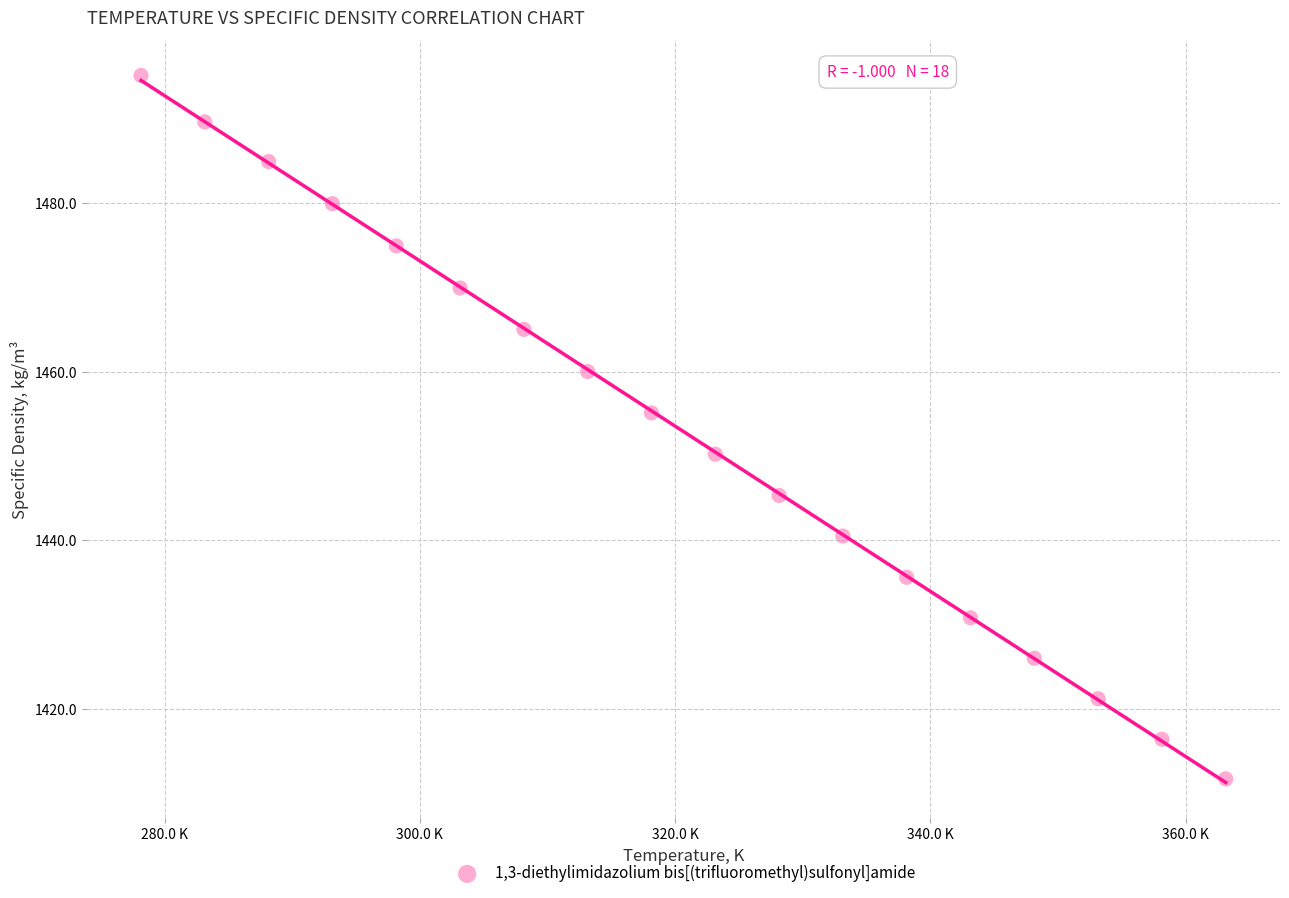

What is the range of X values (max minus min)?

85.0